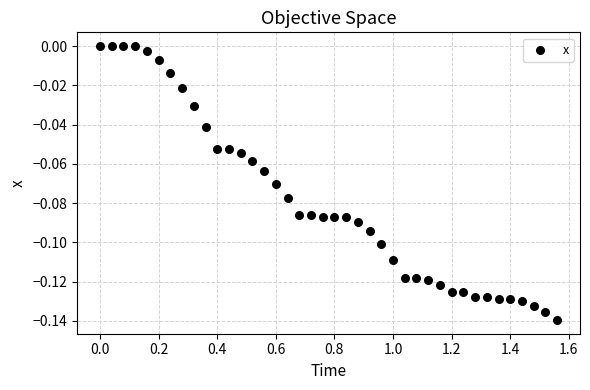

What is the range of X values (max minus min)?

1.6